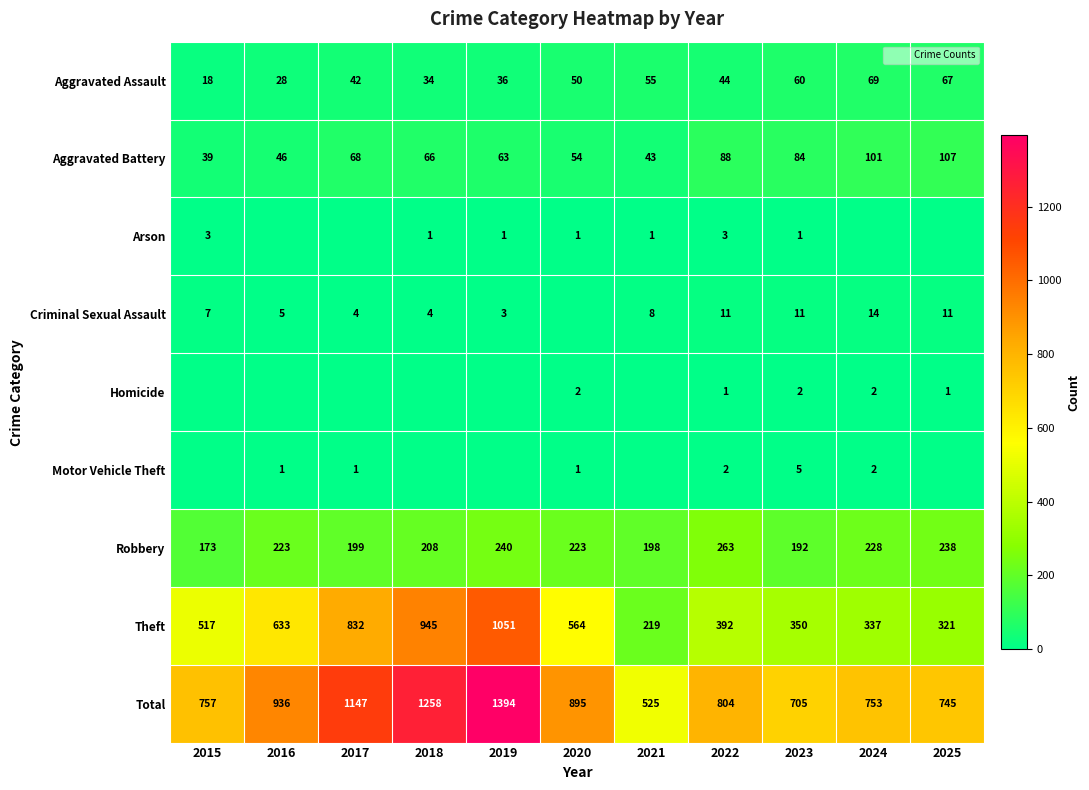

What is the average value of the Aggravated Battery series?

69